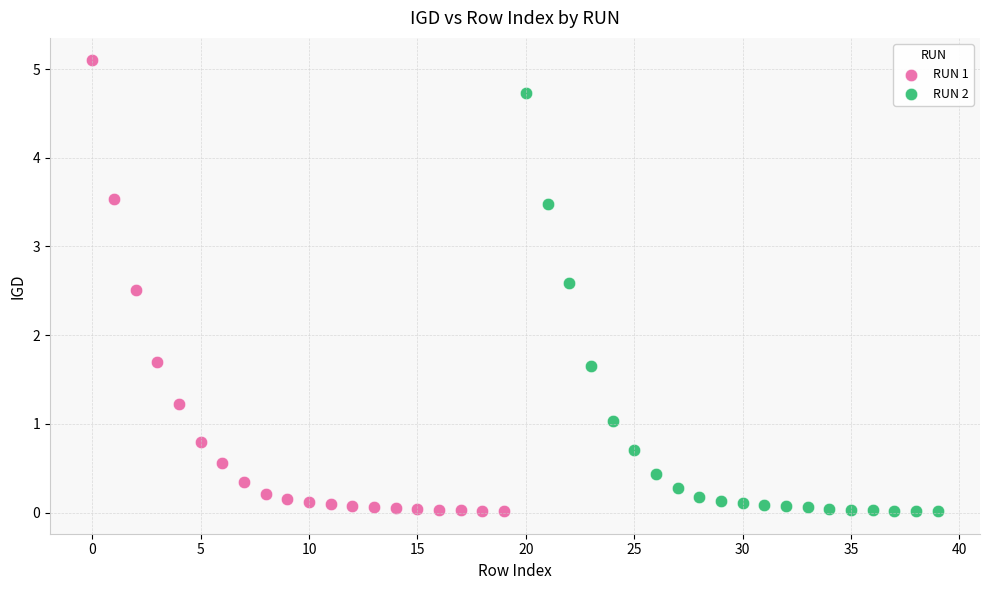

Which series reaches the maximum Y coordinate?

RUN 1